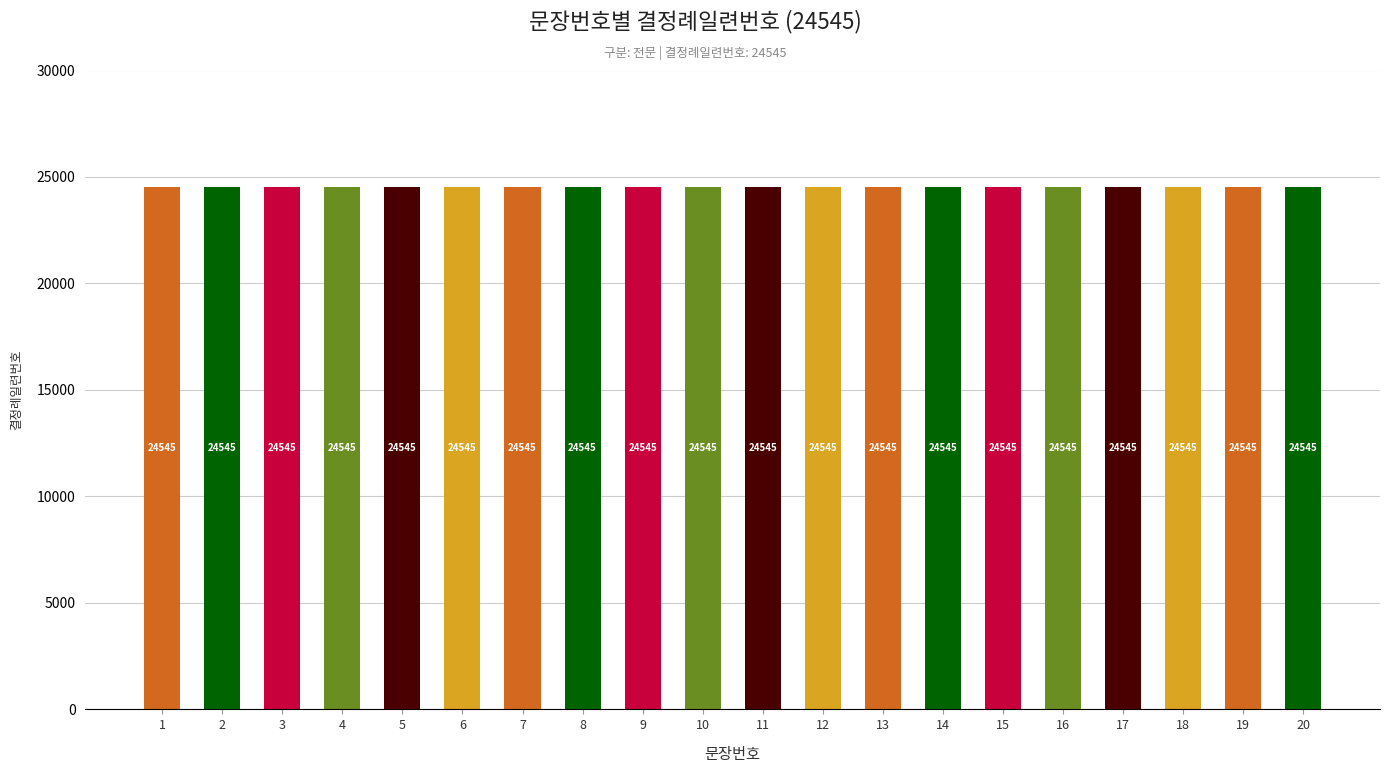

List the labels in order of value, smallest first.

1, 2, 3, 4, 5, 6, 7, 8, 9, 10, 11, 12, 13, 14, 15, 16, 17, 18, 19, 20